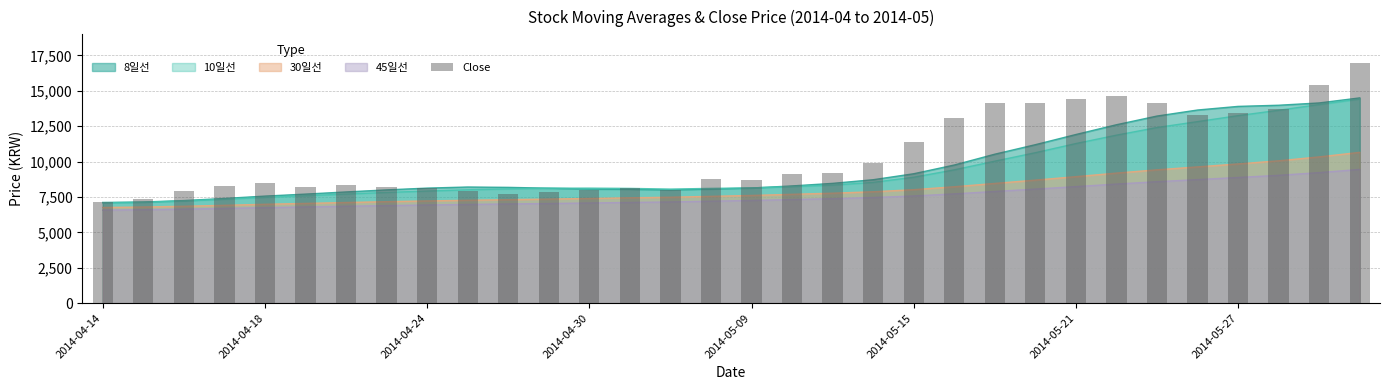

Is it true that the value at 2014-04-24 is 1683?

False